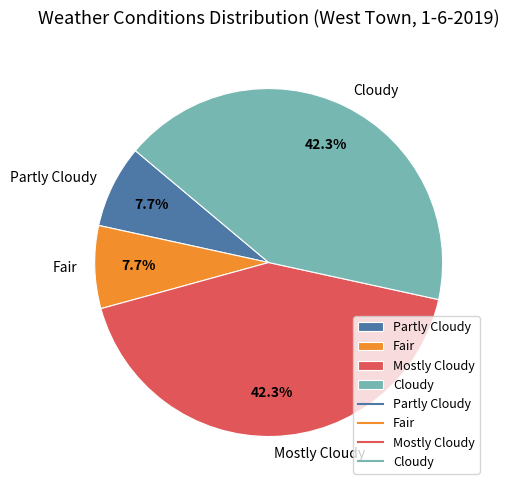

What is the total percentage of Mostly Cloudy and Partly Cloudy?

50.0%